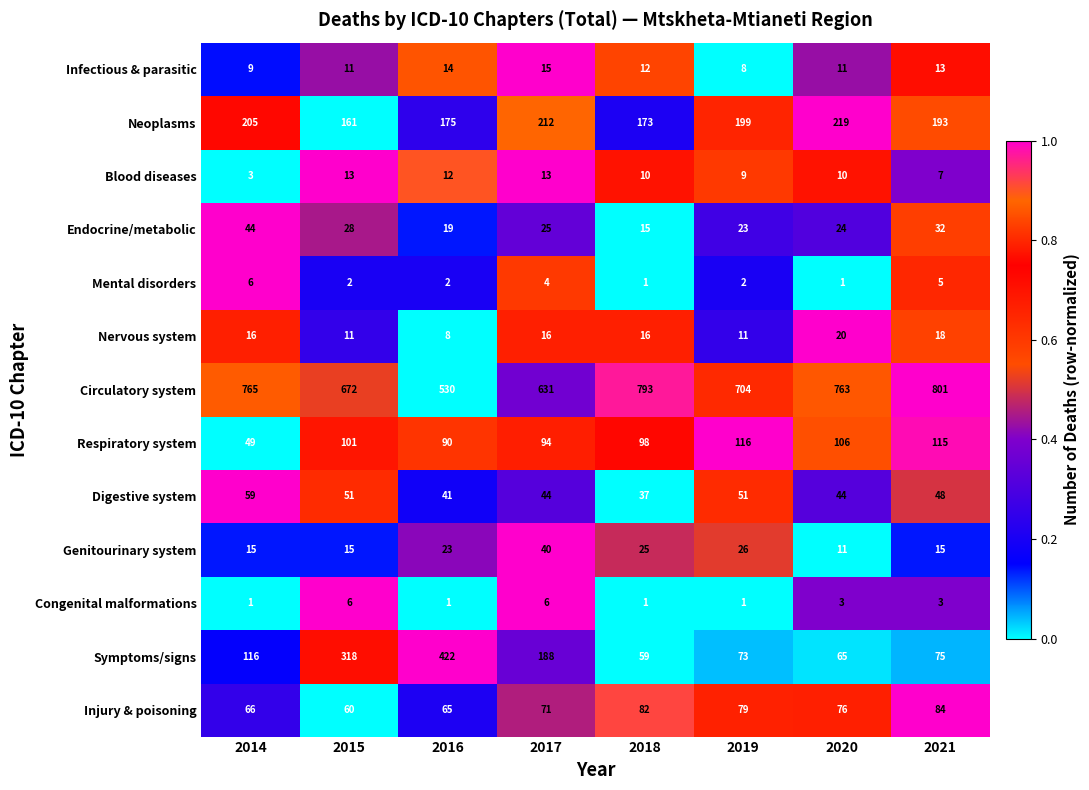

Count the number of categories in the chart.

8